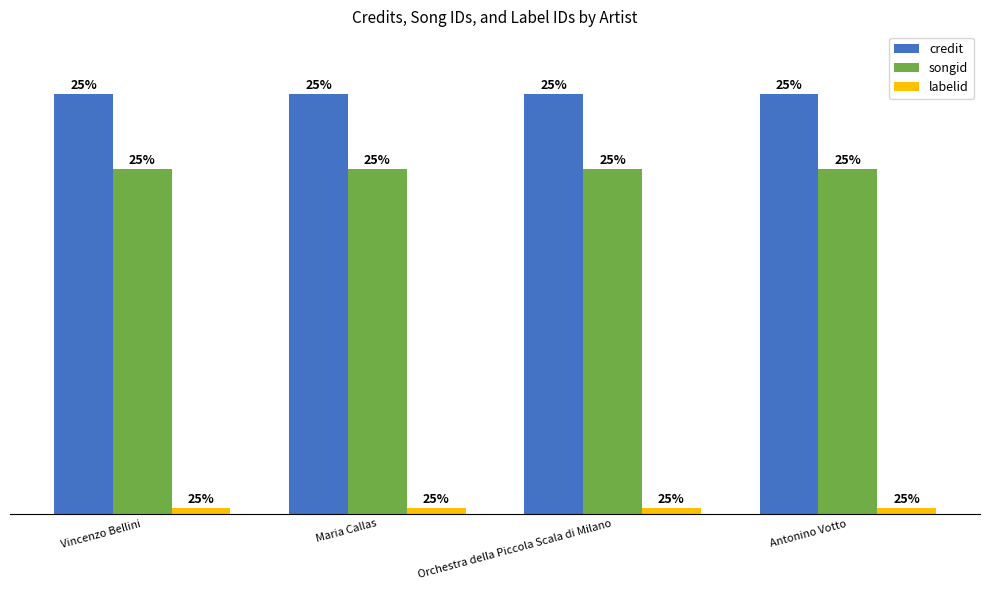

The labelid series shows 29645 at Orchestra della Piccola Scala di Milano. True or false?

True